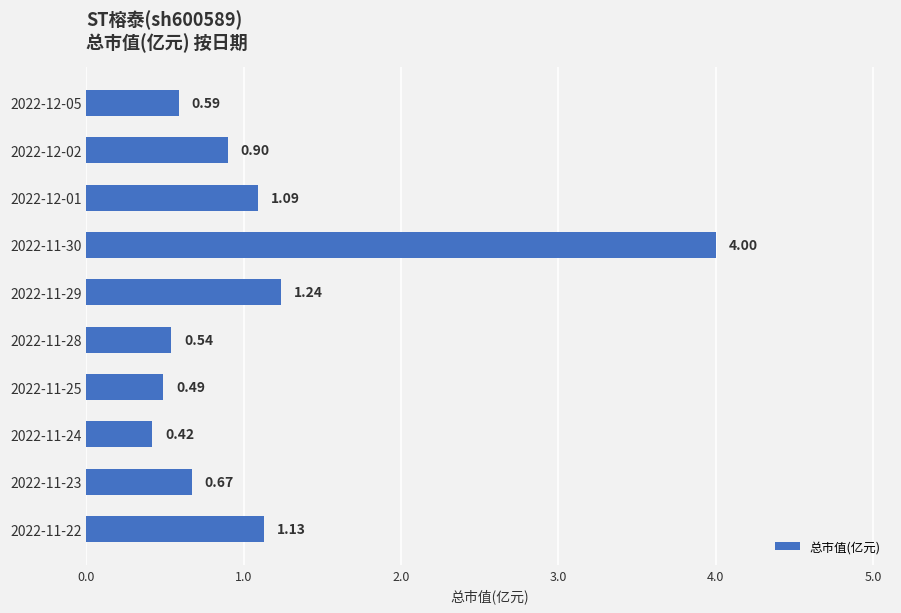

What is the difference between the maximum and minimum values?

3.6